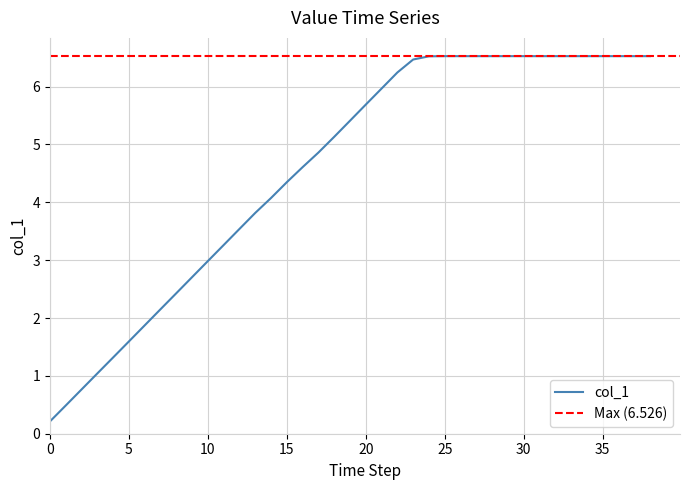

Reading right to left, what are all the values shown in this chart?

6.5	6.5	6.5	6.5	6.5	6.5	6.5	6.5	6.5	6.5	6.5	6.5	6.5	6.5	6.5	6.5	6.2	6.0	5.7	5.4	5.1	4.9	4.6	4.3	4.1	3.8	3.5	3.3	3.0	2.7	2.4	2.2	1.9	1.6	1.3	1.0	0.8	0.5	0.2